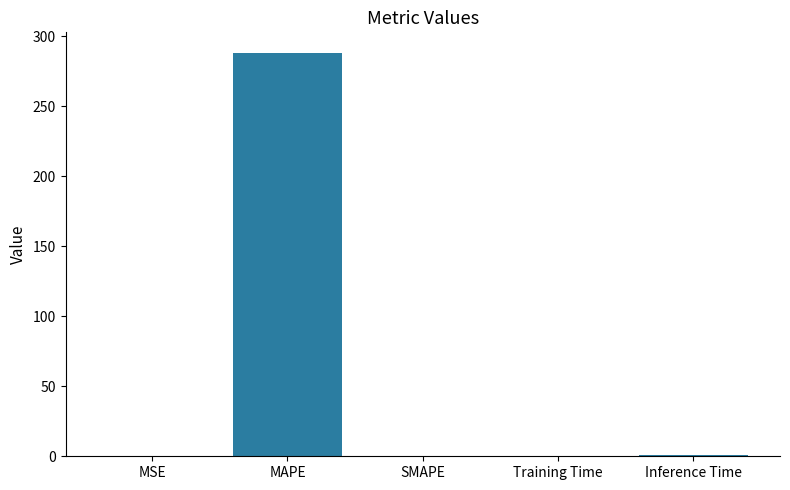

Which category has the highest value across all series?

MAPE